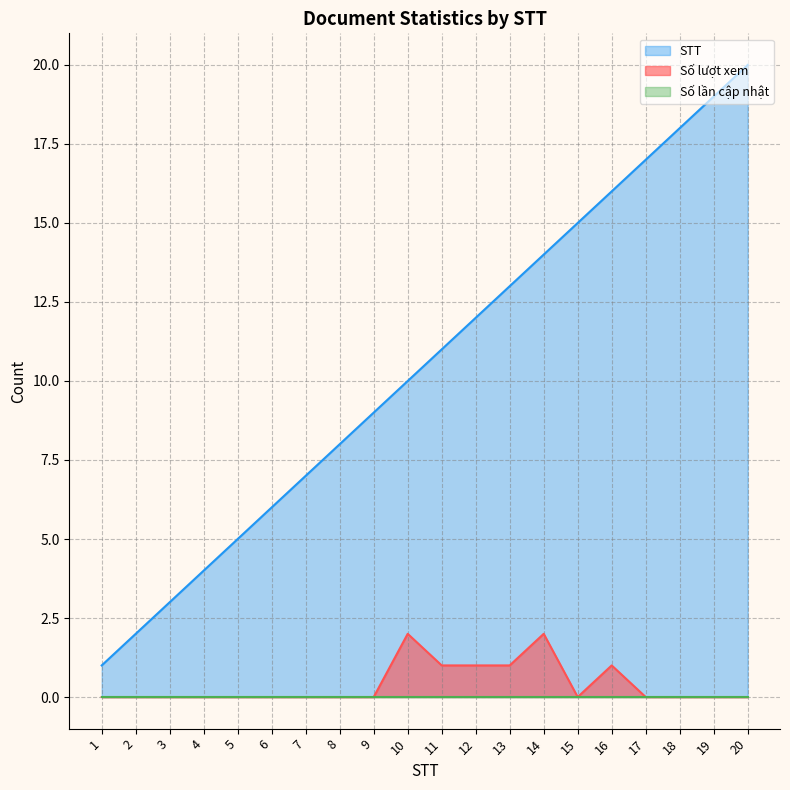

What is the lowest value of the STT series?

1